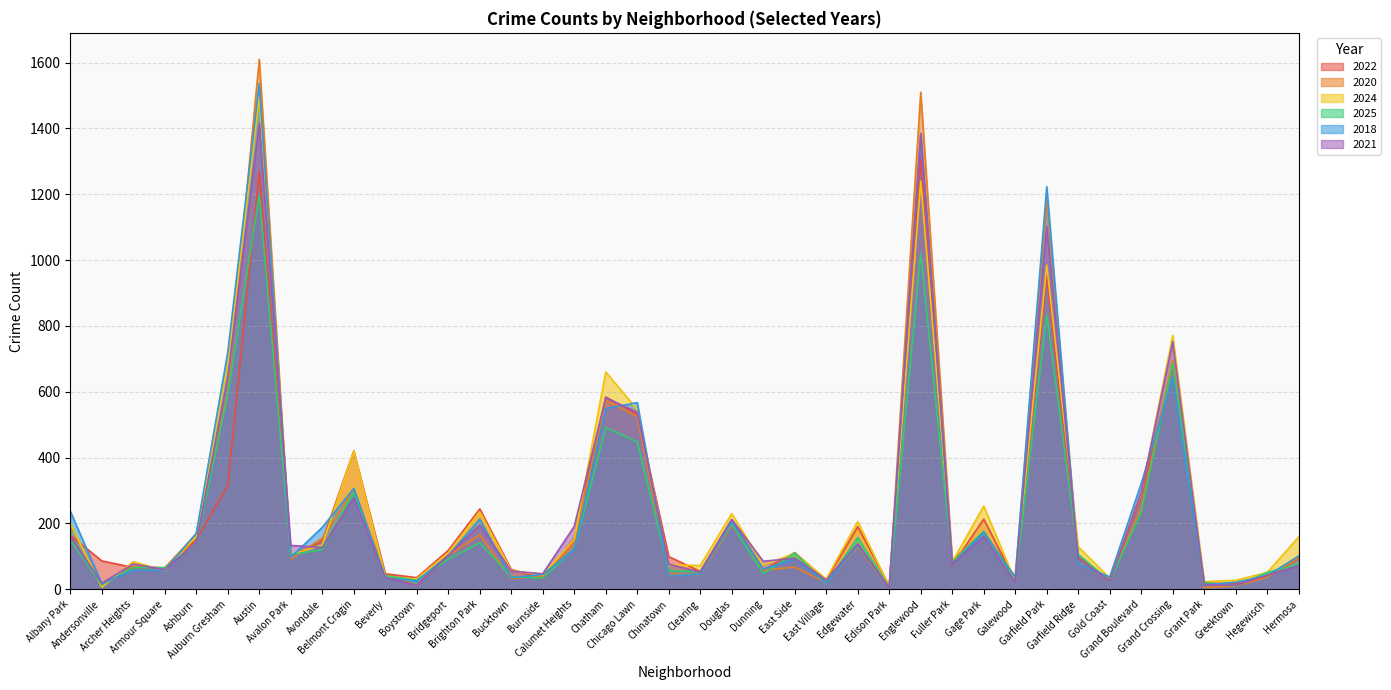

Does the chart have visible grid lines?

Yes